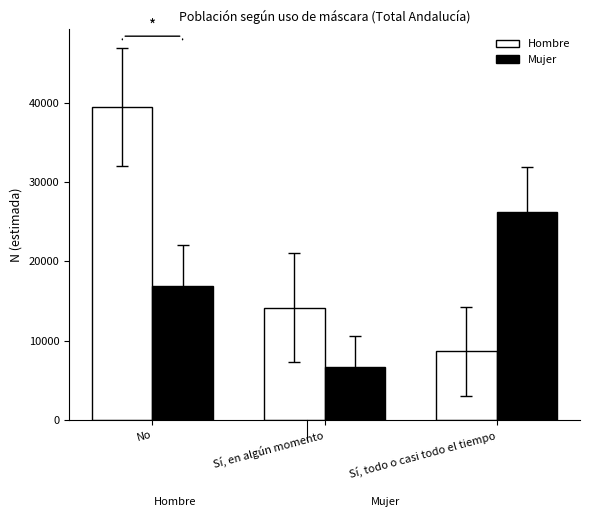

What is the value of the Mujer bar at the 2nd from the left?

6666